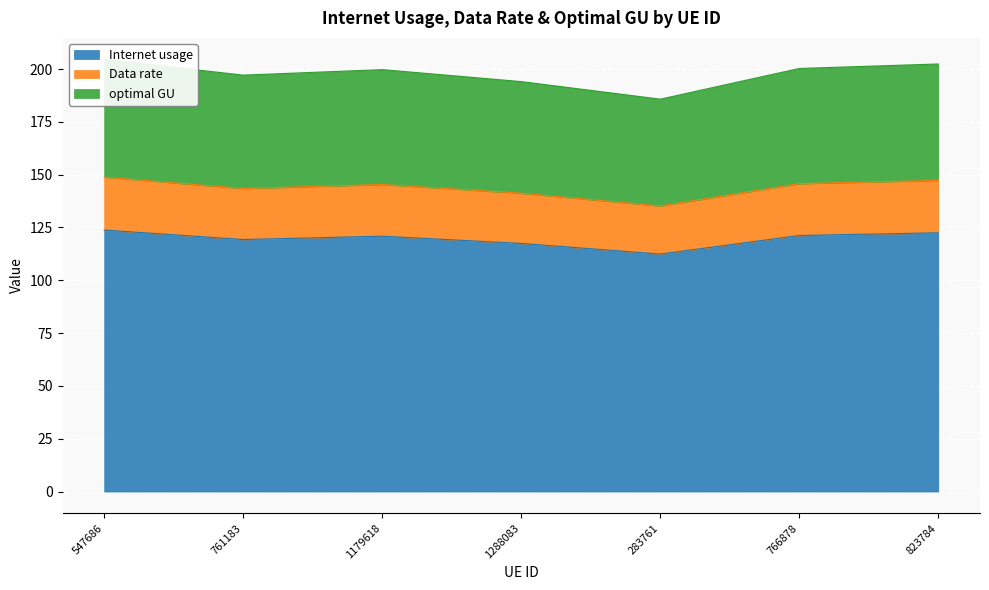

Count the number of categories in the chart.

7